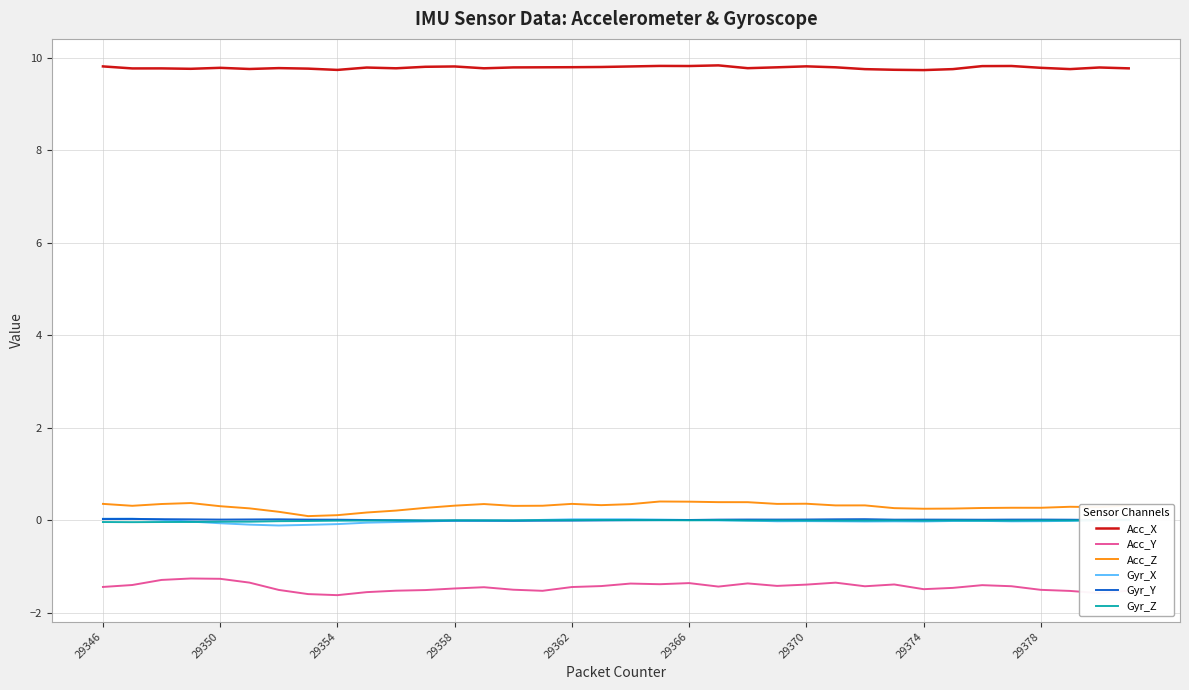

What is the maximum value for Acc_X?

9.8